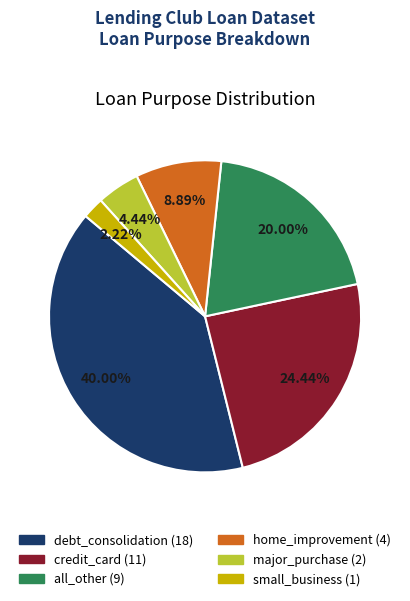

Is there a majority slice in this chart?

No